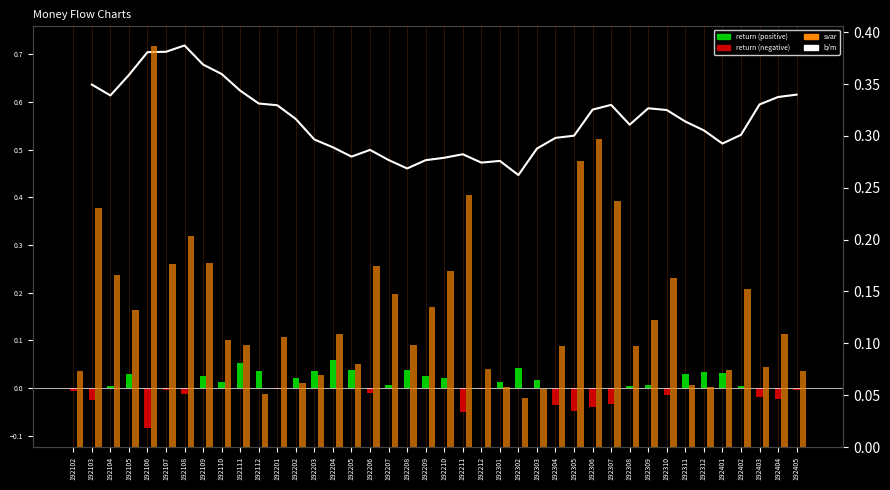

At which category is the sum across all series the highest?

192106